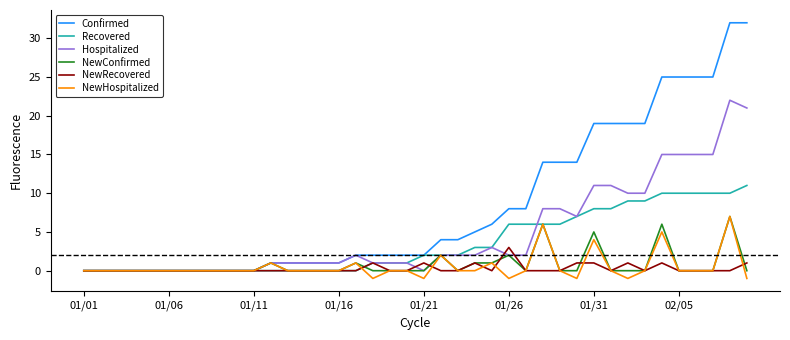

Which series has the largest range (max minus min)?

Confirmed